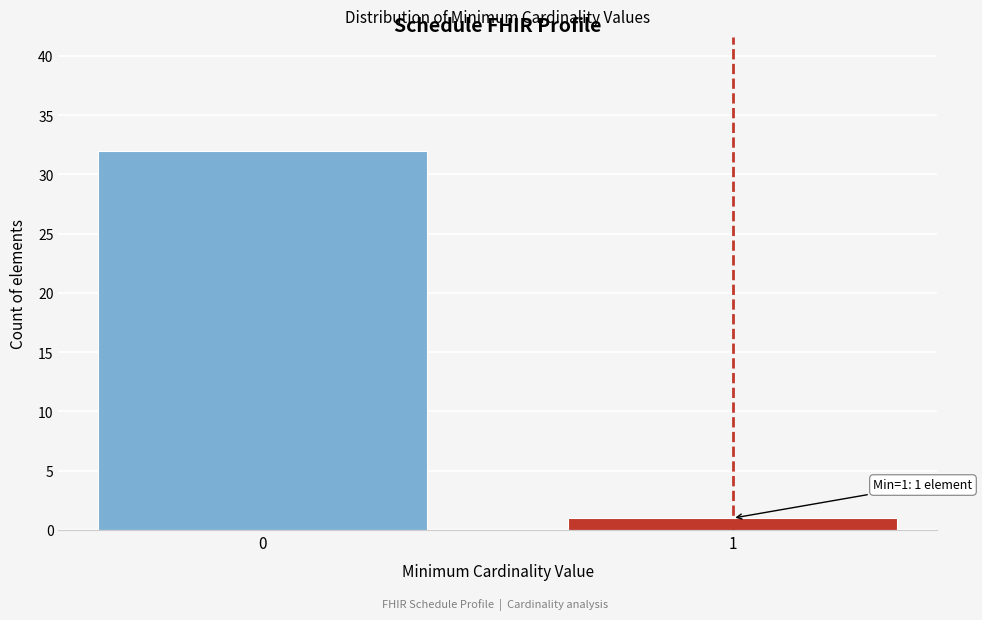

Reading left to right, transcribe all the data shown in this chart.

0=32	1=1